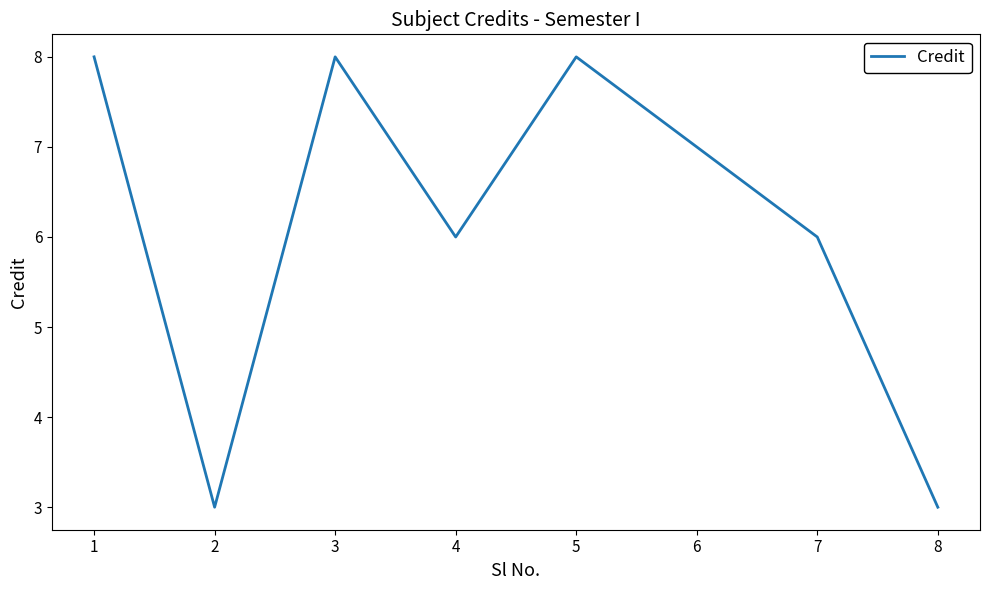

What is the ratio of the value at 3 to the value at 5?

1.0